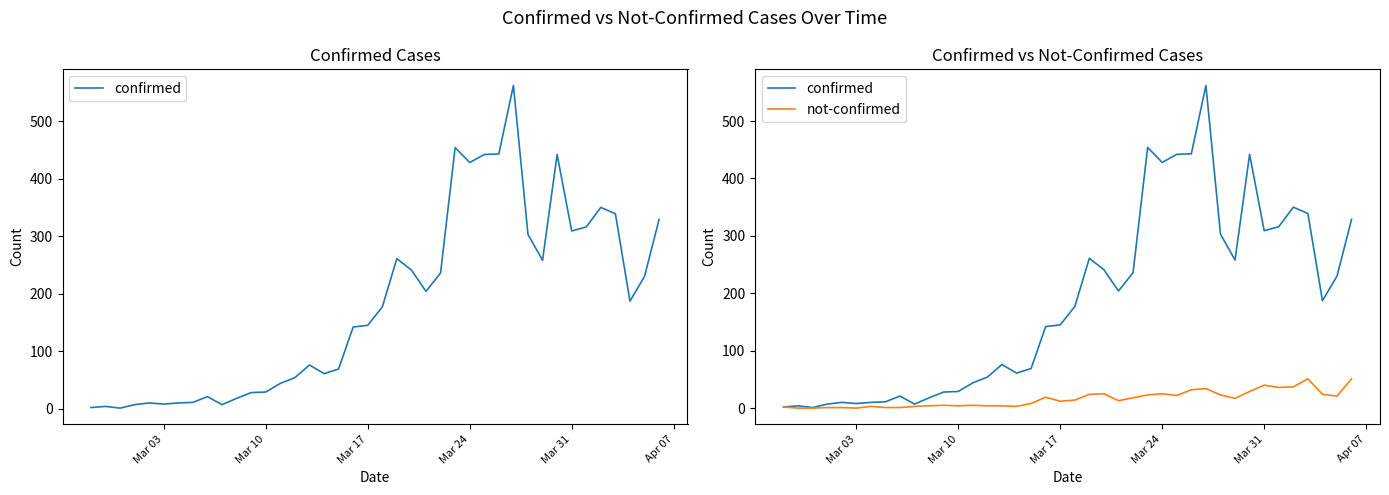

Is it true that not-confirmed equals 6 at 15?

False